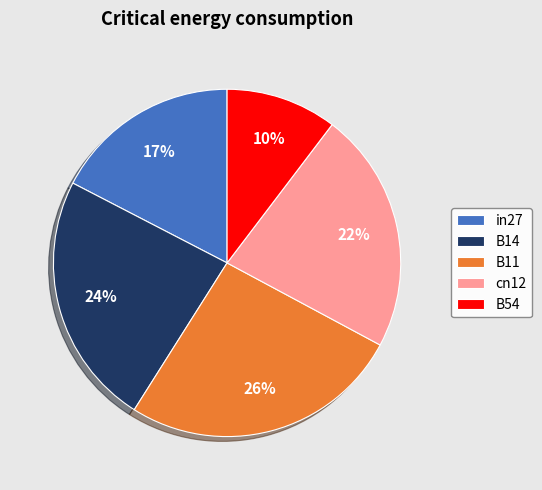

To the nearest percent, what is the combined percentage of B54 and B11?

36%